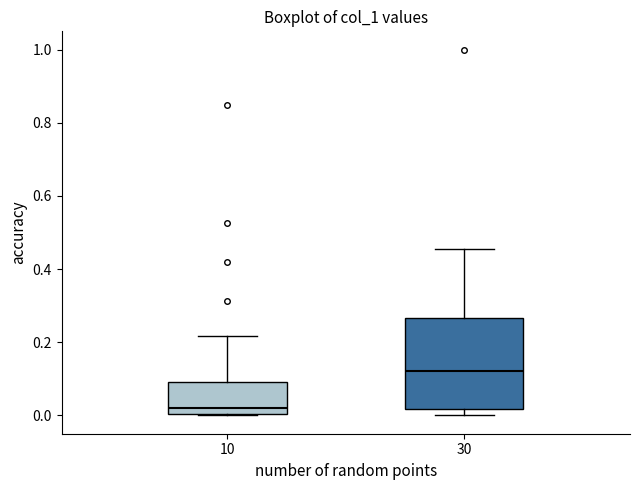

Where is the lower edge of the box at x = 10 on the y-axis? The values are not printed on the chart, so give them approximately, as read against the axis.

0.00